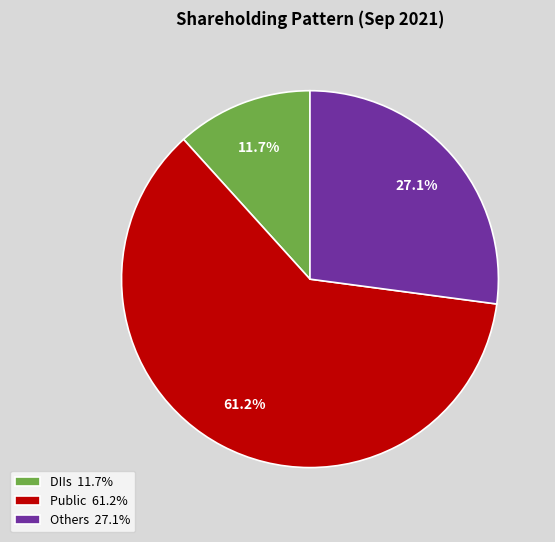

Which category accounts for the majority?

Public 61.2%